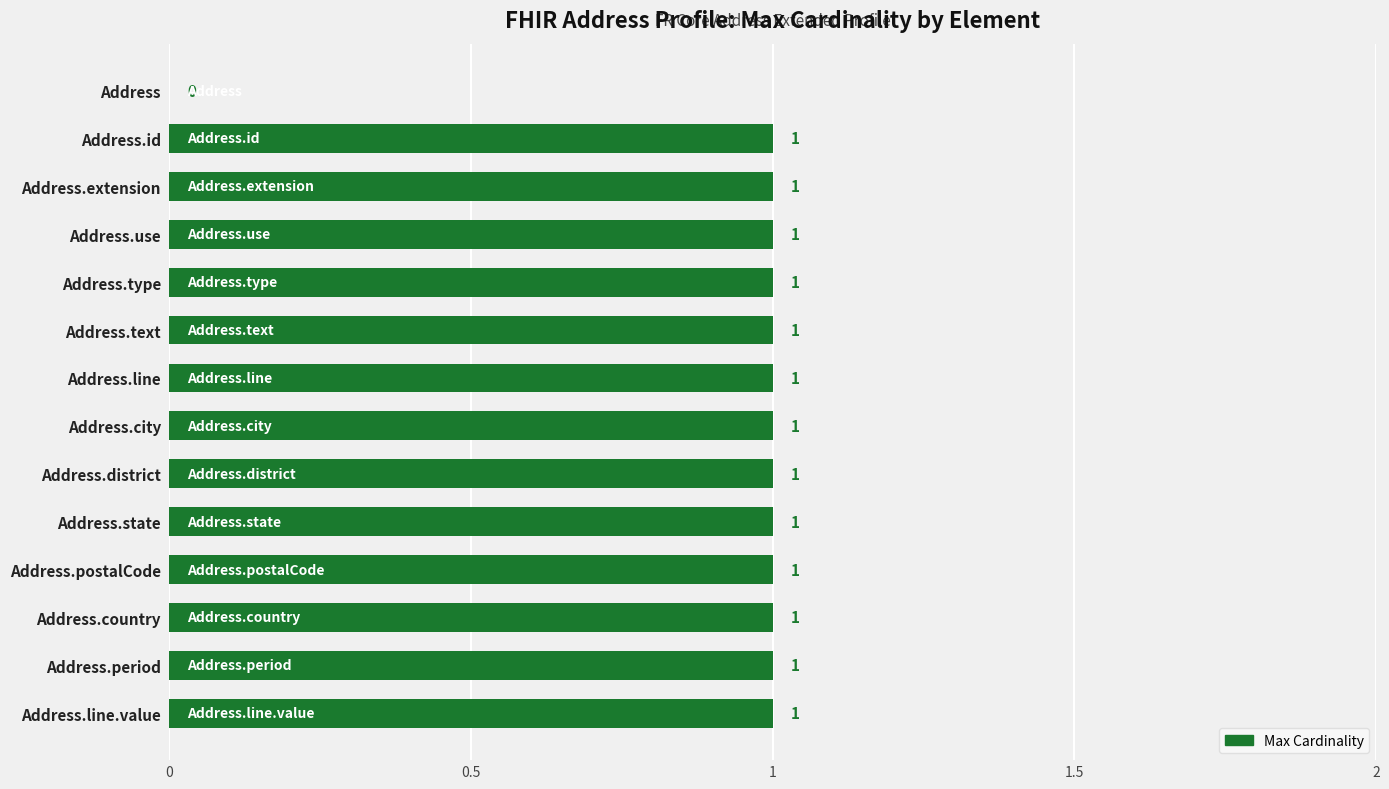

Where is the data nearest to the value 0?

Address